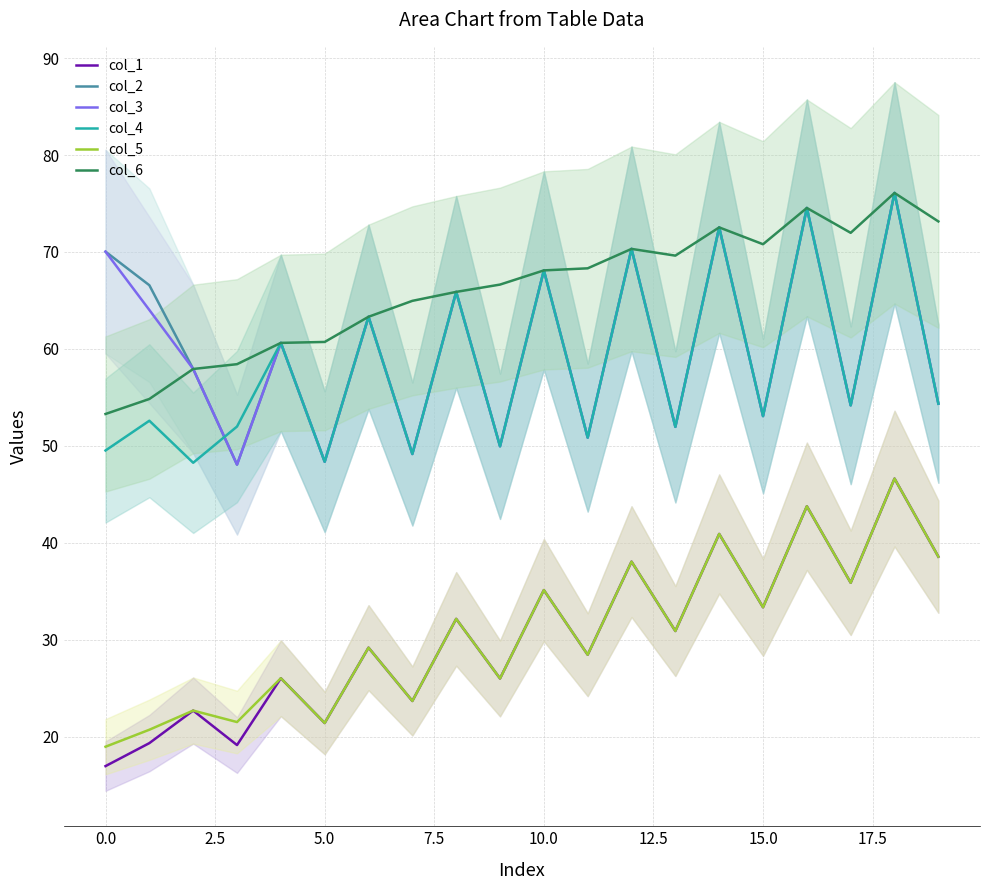

What is the highest value of the col_2 series?

76.1